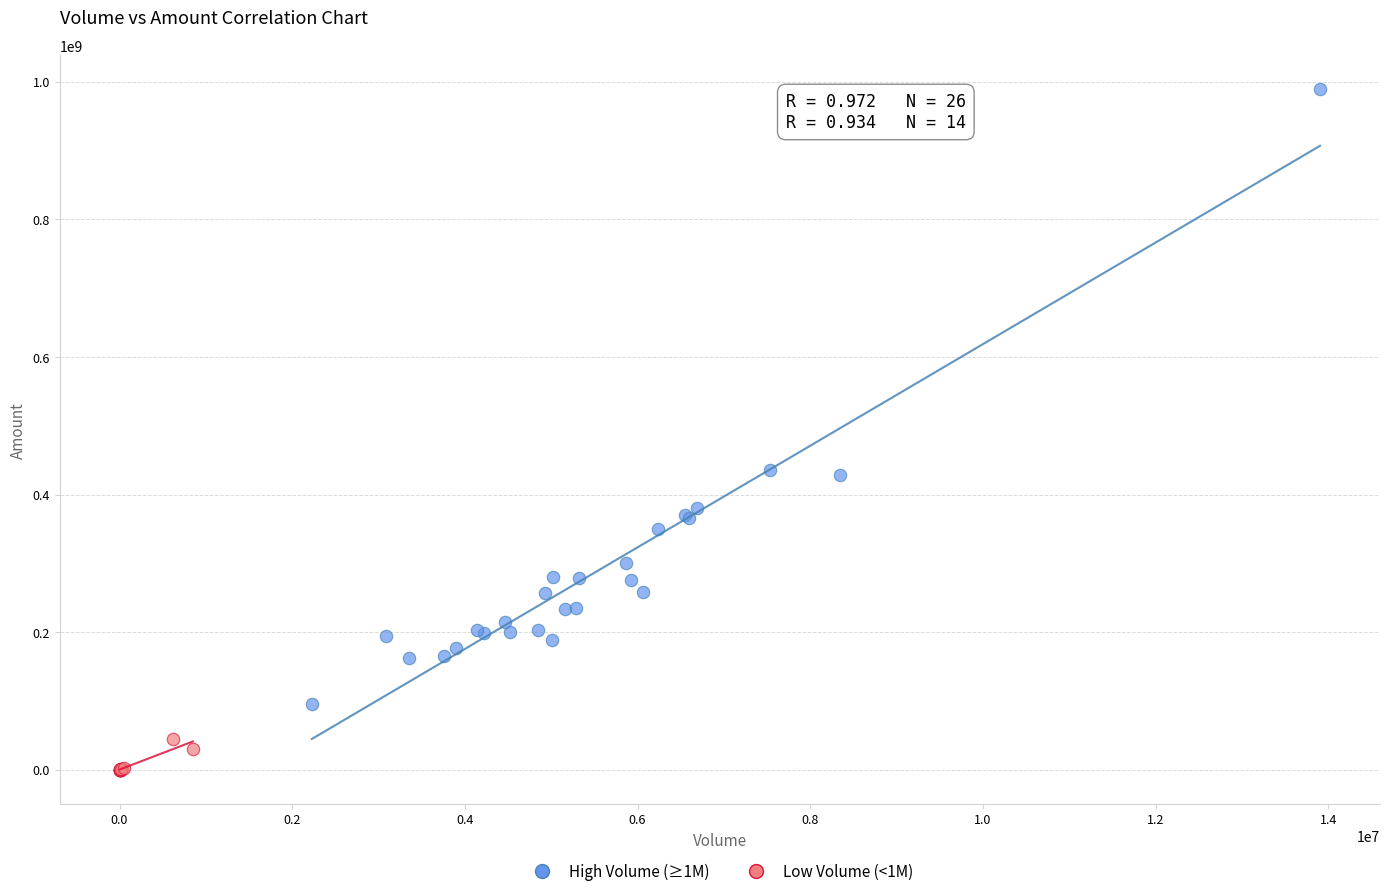

Which series reaches the maximum Y coordinate?

High Volume (≥1M)